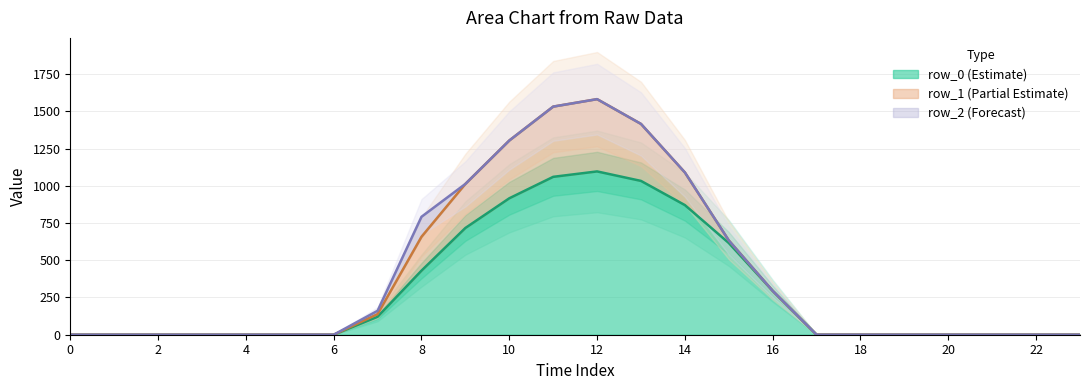

Reading left to right, extract all data points from this chart.

row_0: 0.0	0.0	0.0	0.0	0.0	0.0	0.0	120.6	430.3	716.9	916.2	1060.3	1096.7	1032.9	870.6	615.9	294.5	0.0	0.0	0.0	0.0	0.0	0.0	0.0
row_1: 0.0	0.0	0.0	0.0	0.0	0.0	0.0	17.7	227.5	295.9	388.1	471.7	485.4	382.7	219.2	17.3	0.0	0.0	0.0	0.0	0.0	0.0	0.0	0.0
row_2: 0.0	0.0	0.0	0.0	0.0	0.0	0.0	22.3	134.2	0.0	0.0	0.0	0.0	0.0	0.0	0.0	0.0	0.0	0.0	0.0	0.0	0.0	0.0	0.0